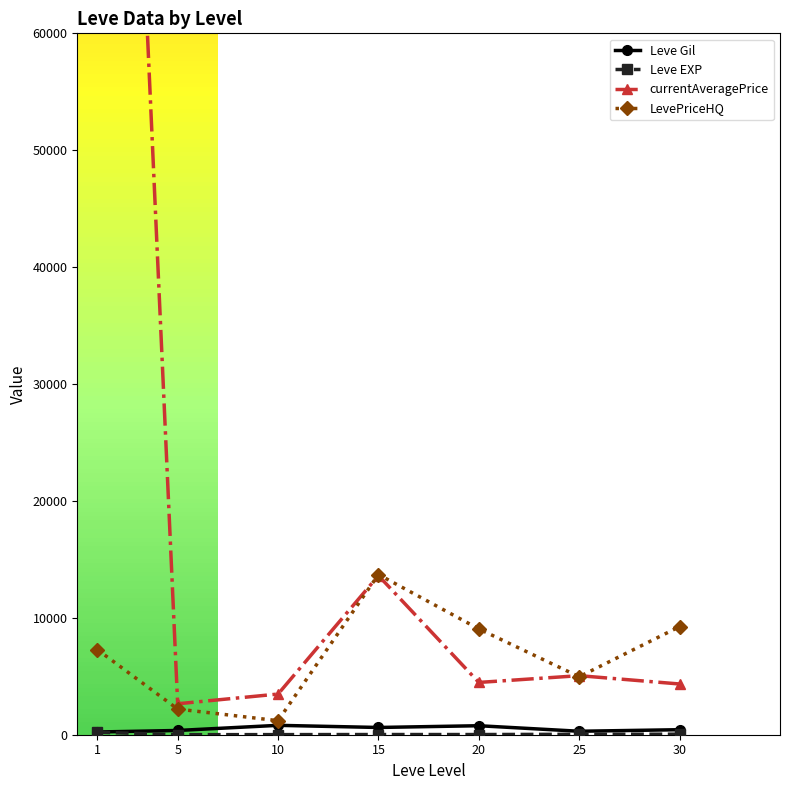

What is the approximate value of Leve EXP at 20?

15.0